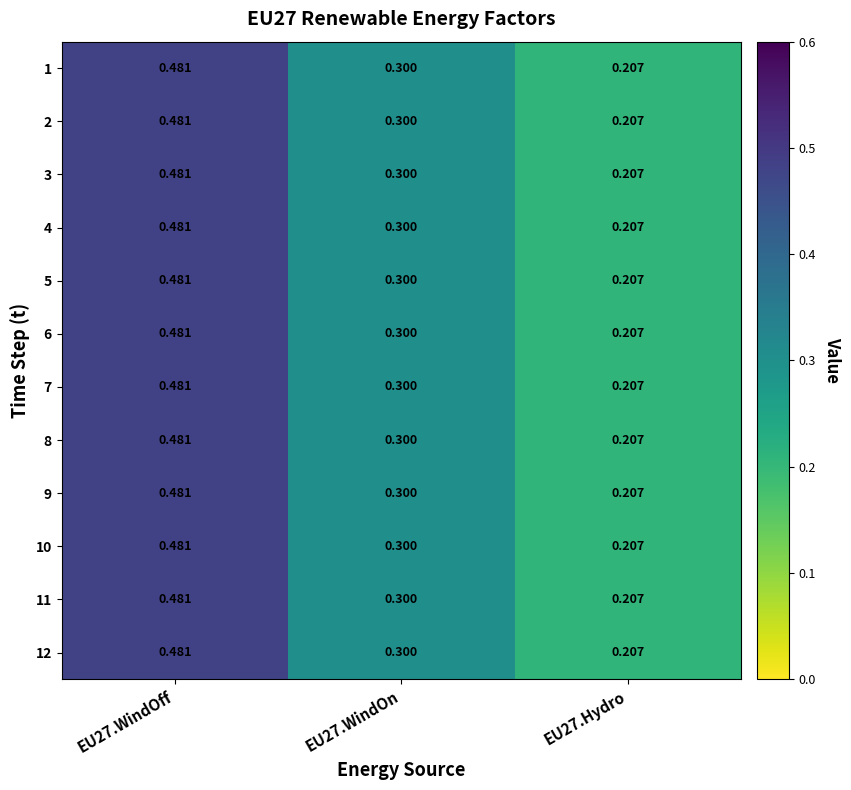

Is the value of 12 at EU27.WindOff greater than the value of 9 at EU27.Hydro?

Yes